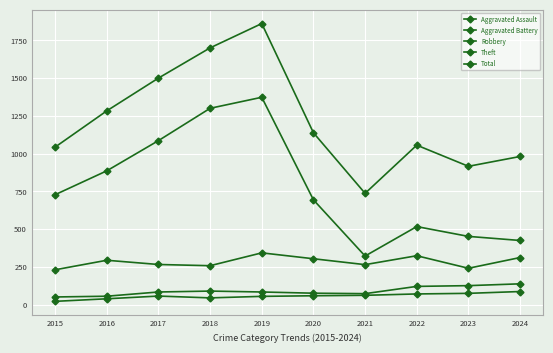

True or false: Aggravated Assault has more than 1 interior local peaks.

False